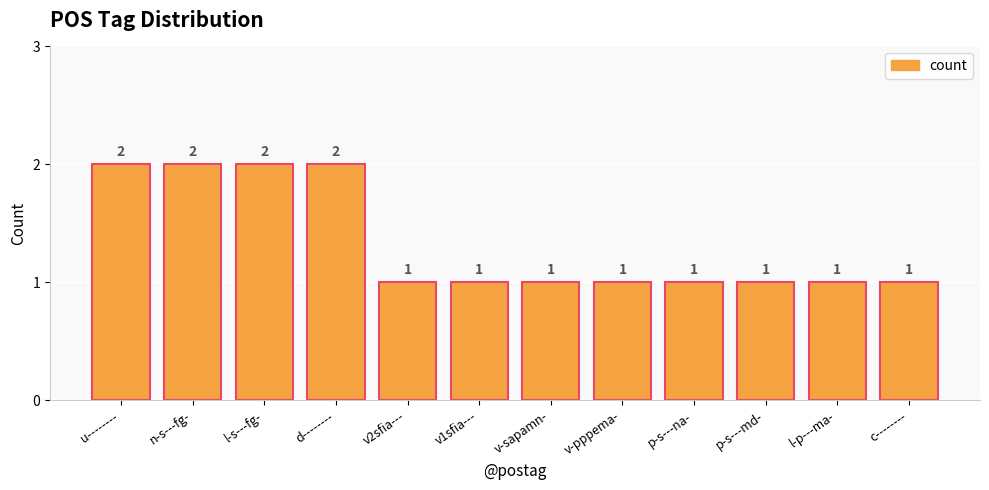

What is the label of the 9th bar from the left?

p-s---na-